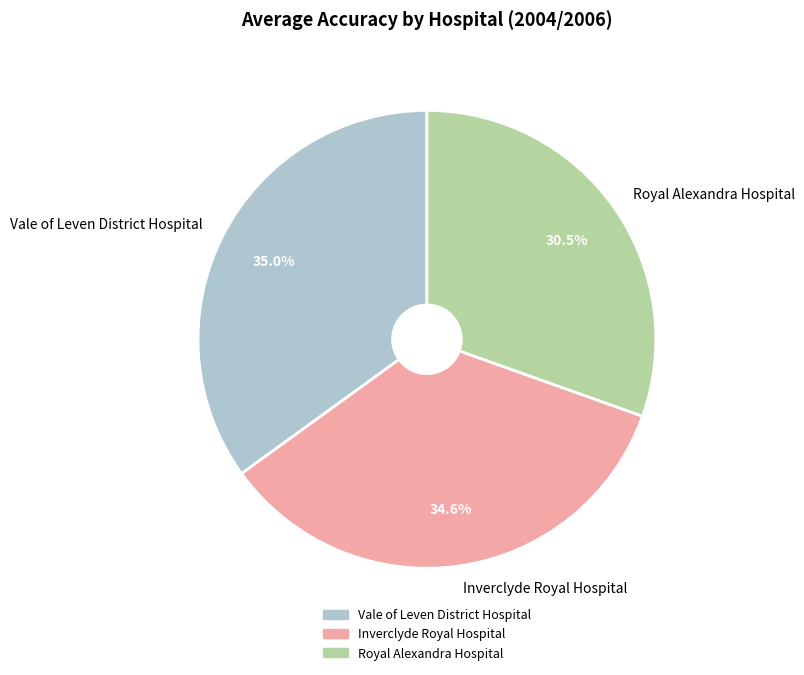

Is there a majority slice in this chart?

No